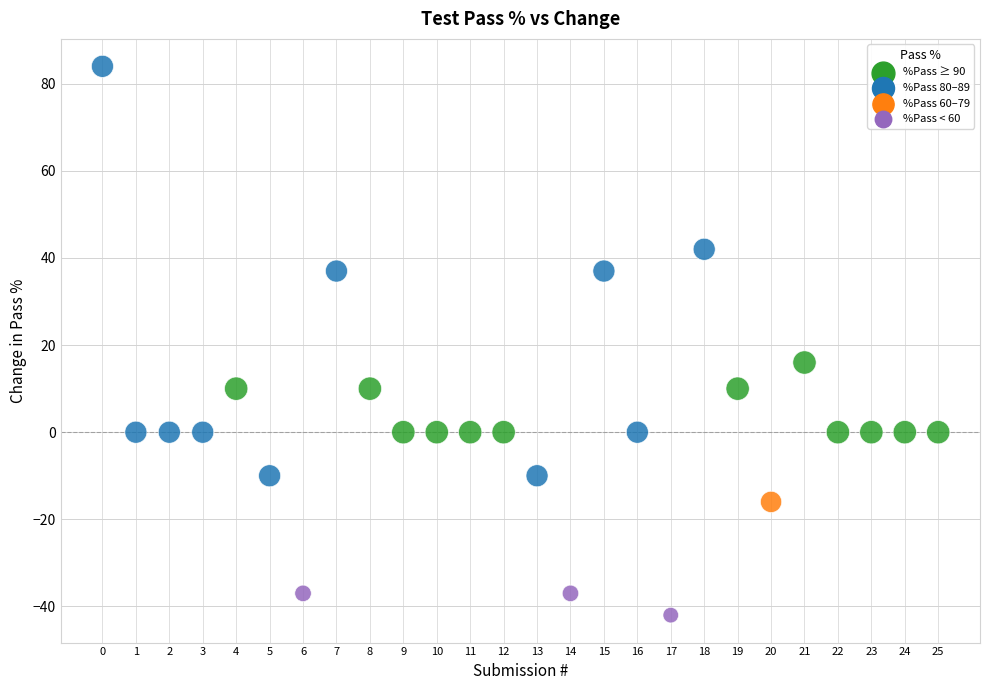

What is the range of Y values (max minus min)?

126